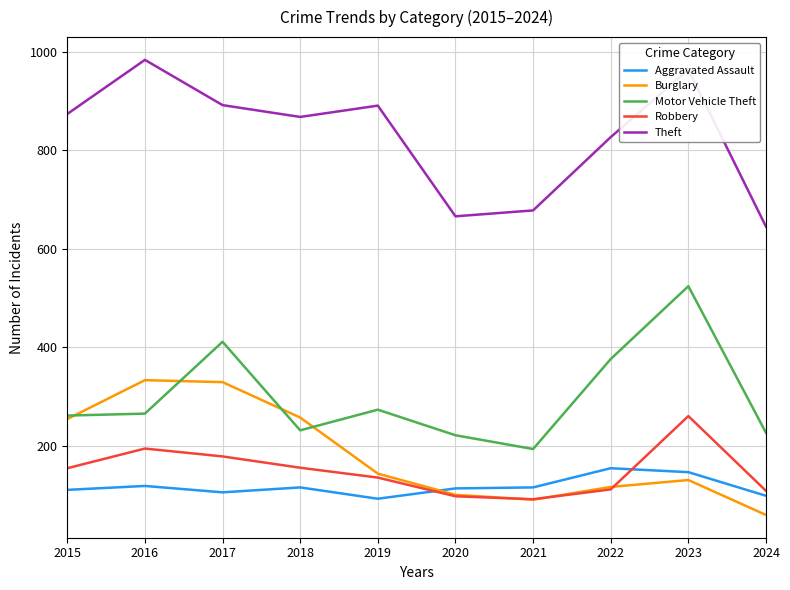

What is the difference between the Burglary values at 2018 and 2017?

72